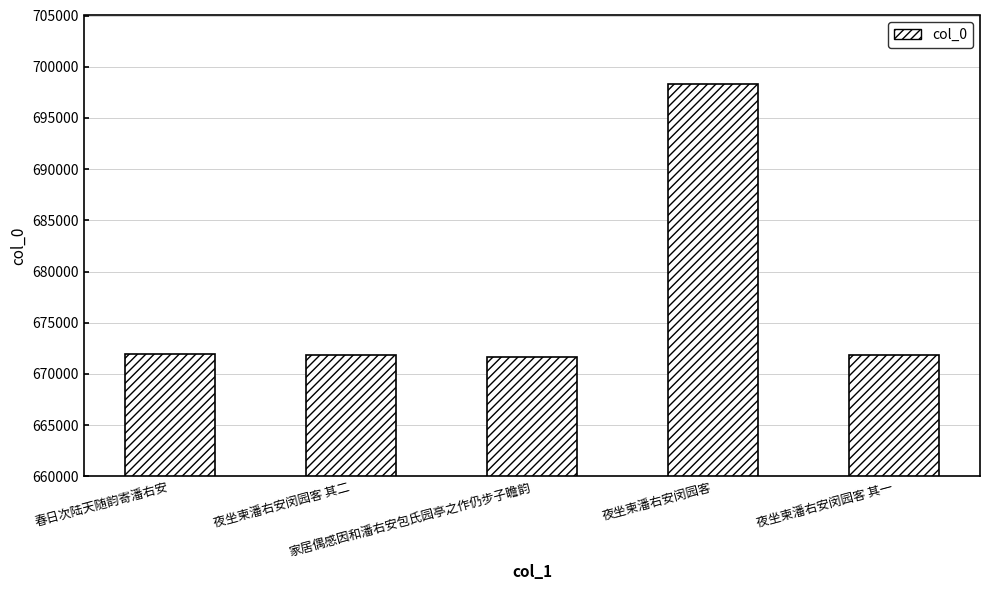

What is the minimum value shown in the chart?

671647